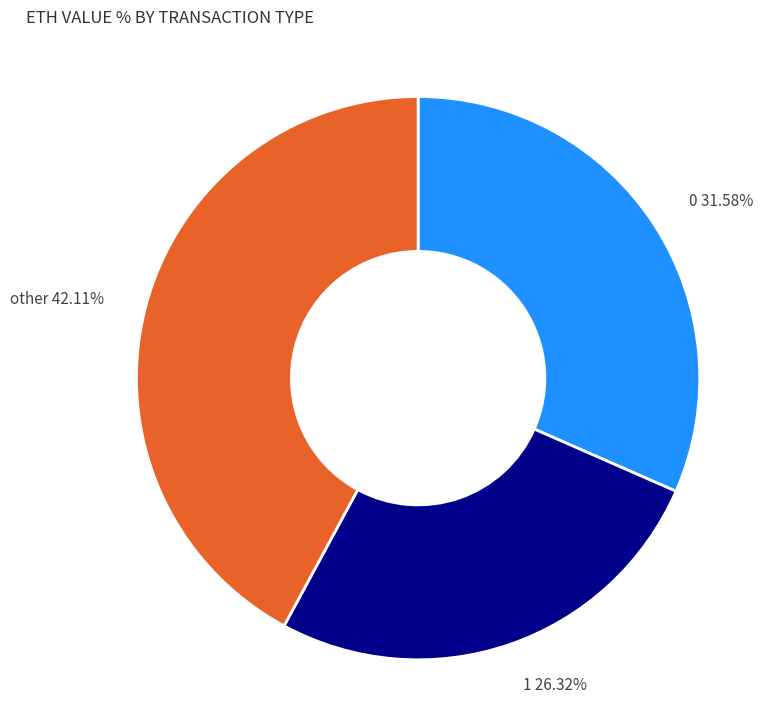

What is the ratio of the value at 1 to the value at 0?

0.8